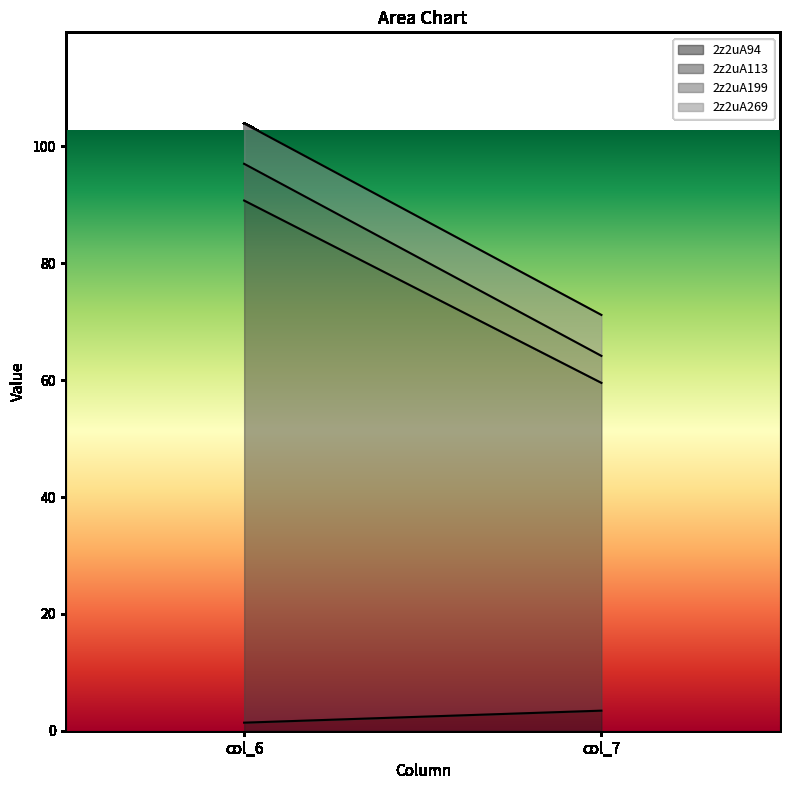

Which has a higher value, col_7 or col_6?

col_7